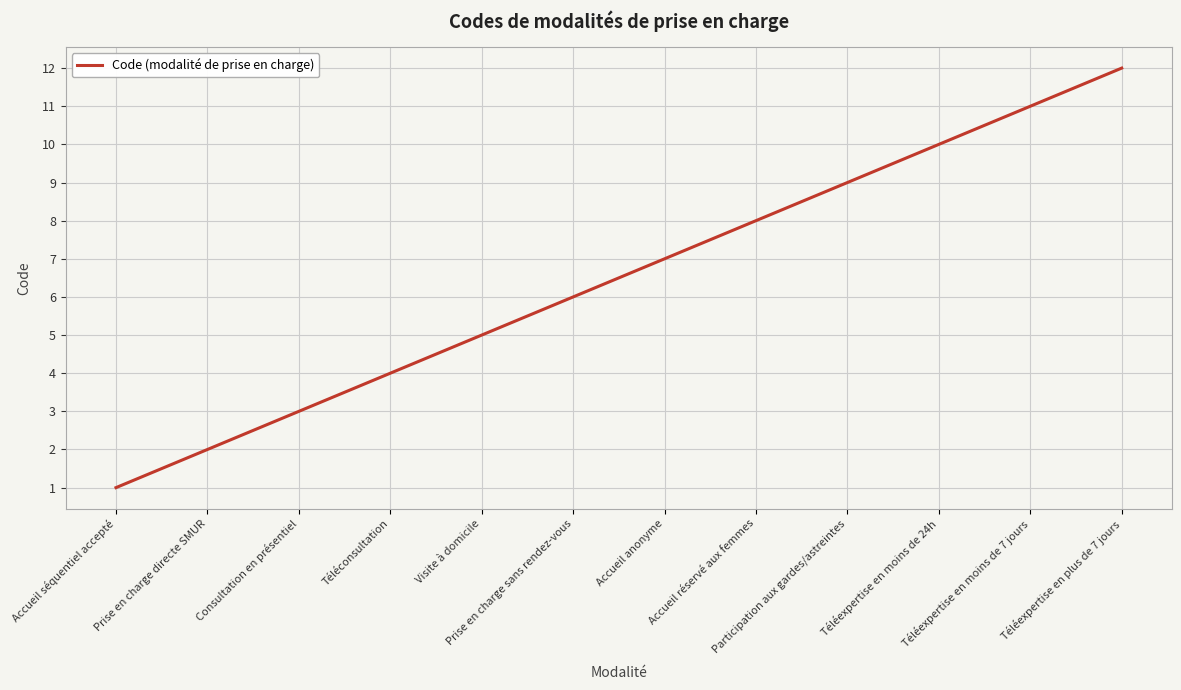

What is the sum of the values at Téléconsultation and Prise en charge sans rendez-vous?

10